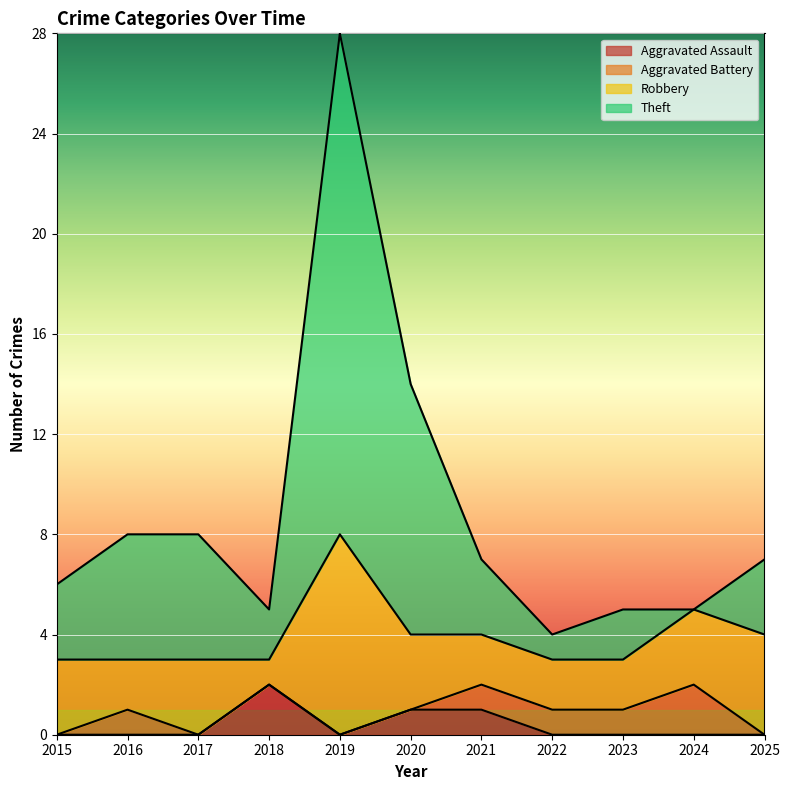

True or false: Aggravated Assault has a value of -1 at 2016.

False